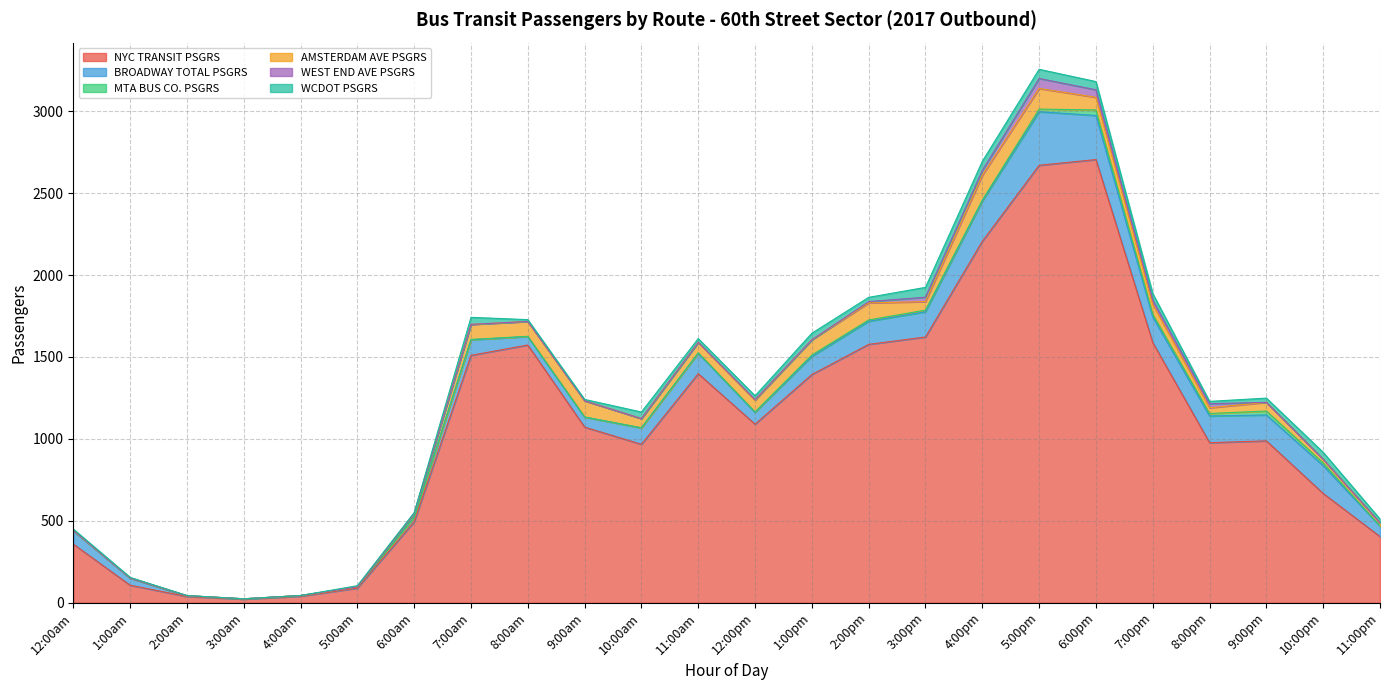

How many interior local valleys does the WEST END AVE PSGRS series have?

1